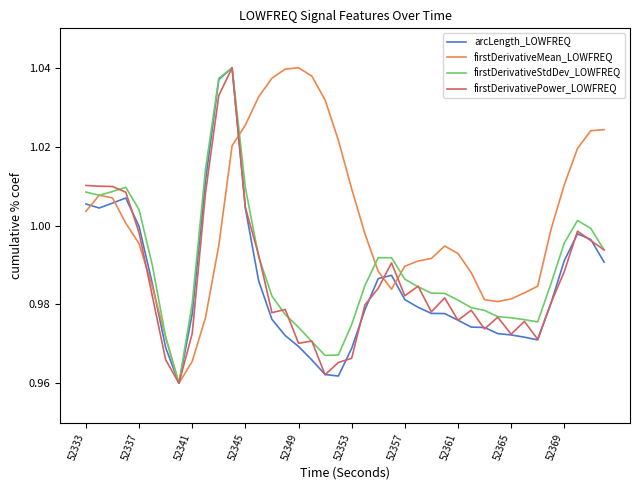

Which series has the largest total across all categories?

firstDerivativeMean_LOWFREQ